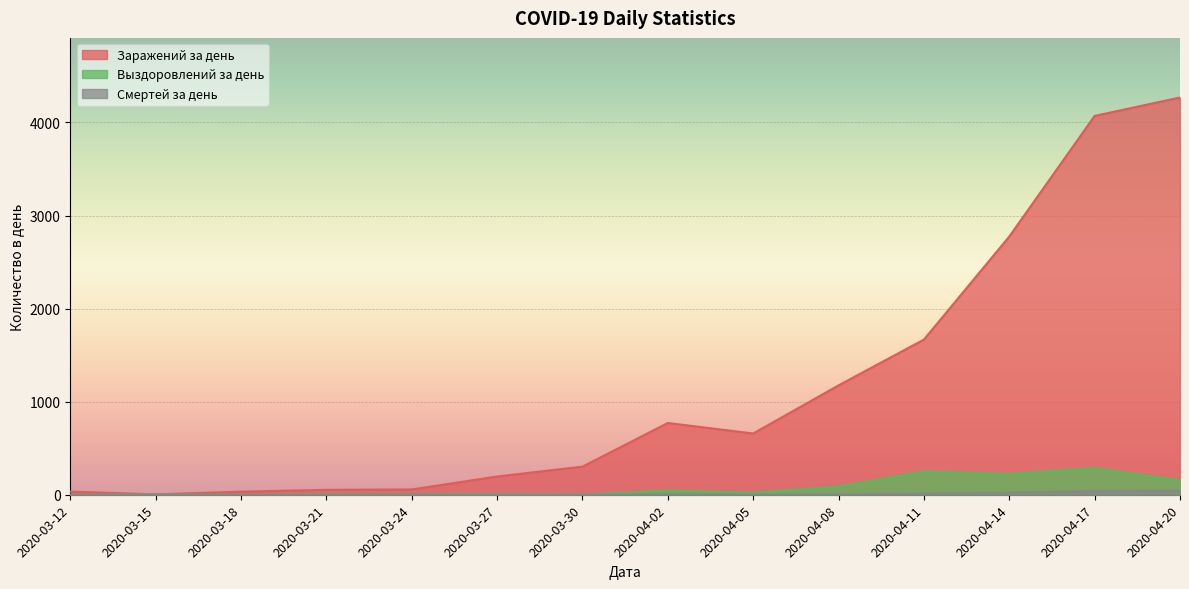

What is the difference between the maximum and second lowest values in the Выздоровлений за день series?

286